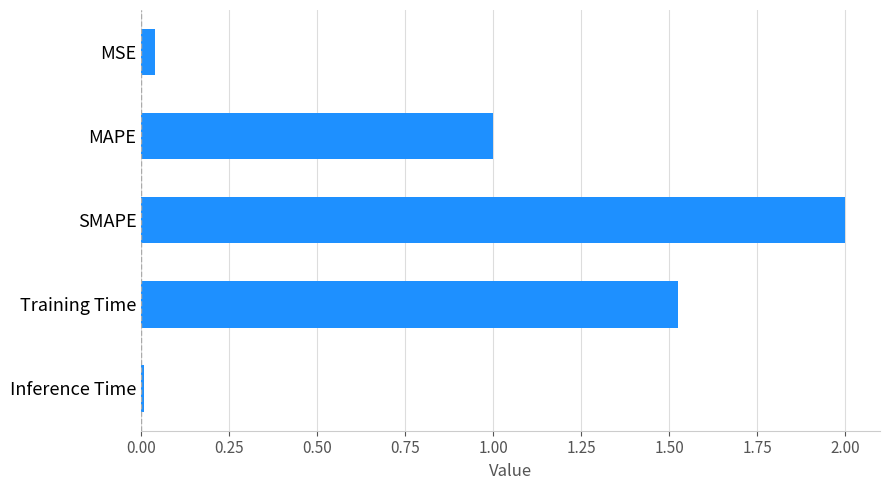

Which has a higher value, SMAPE or Training Time?

SMAPE